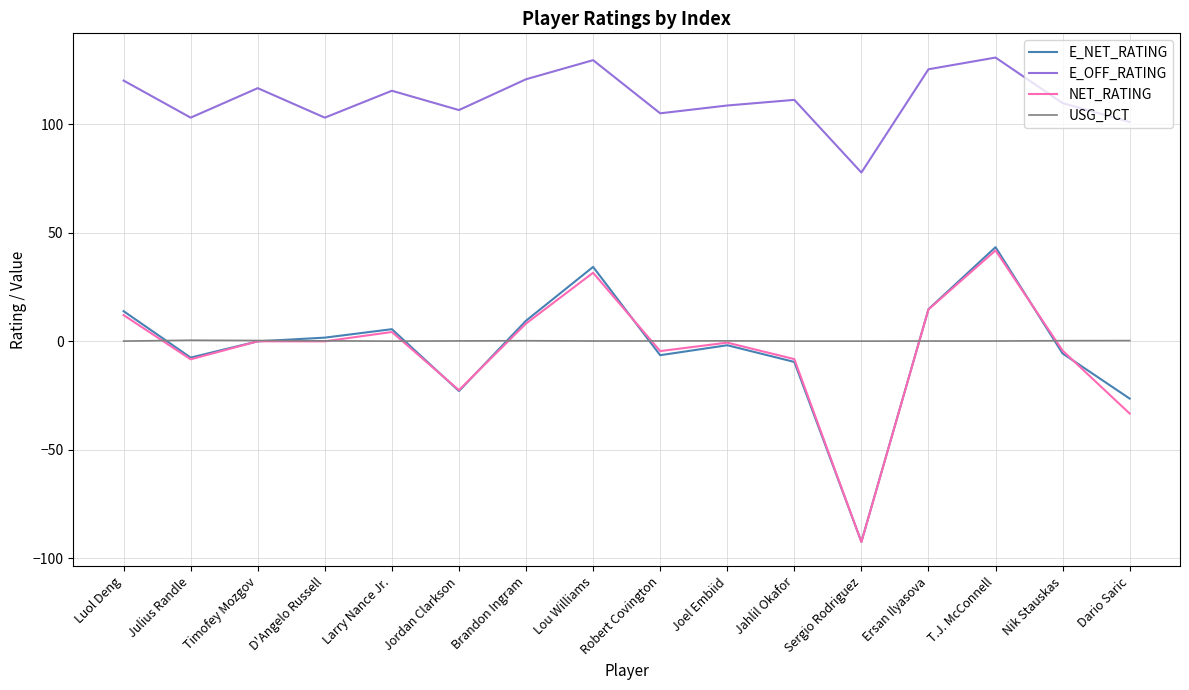

At which category is the sum across all series the highest?

T.J. McConnell